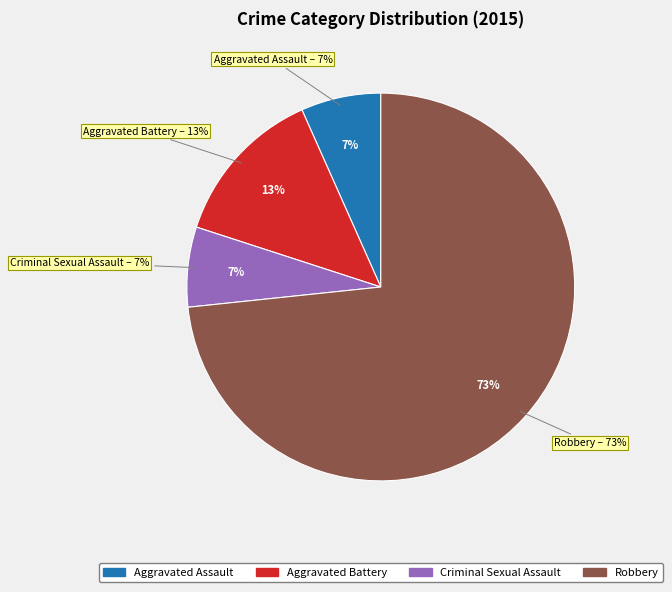

Is it true that Aggravated Battery is 13% of the pie?

True